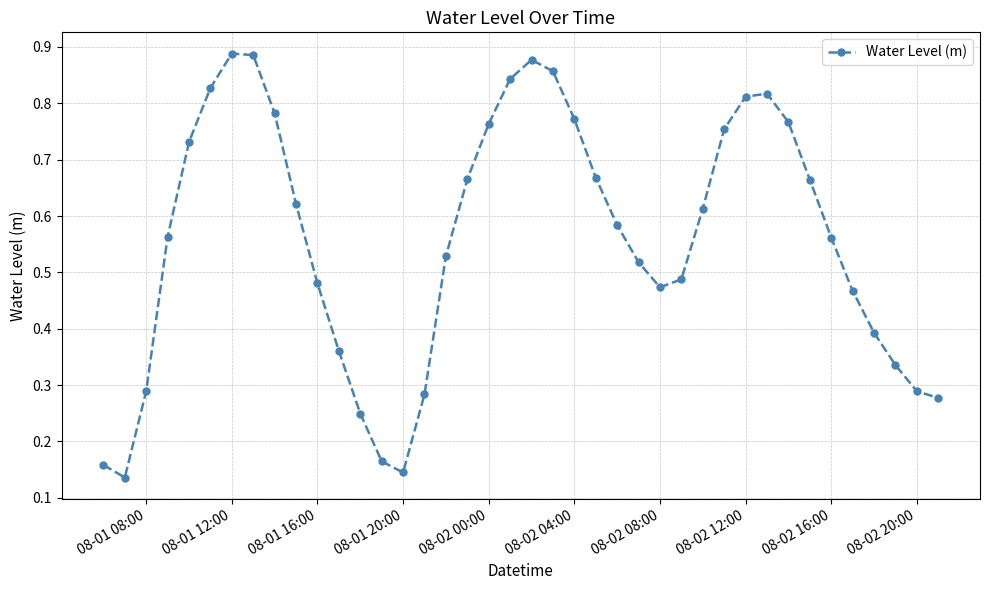

True or false: there are more than 2 points higher than both neighbors.

True